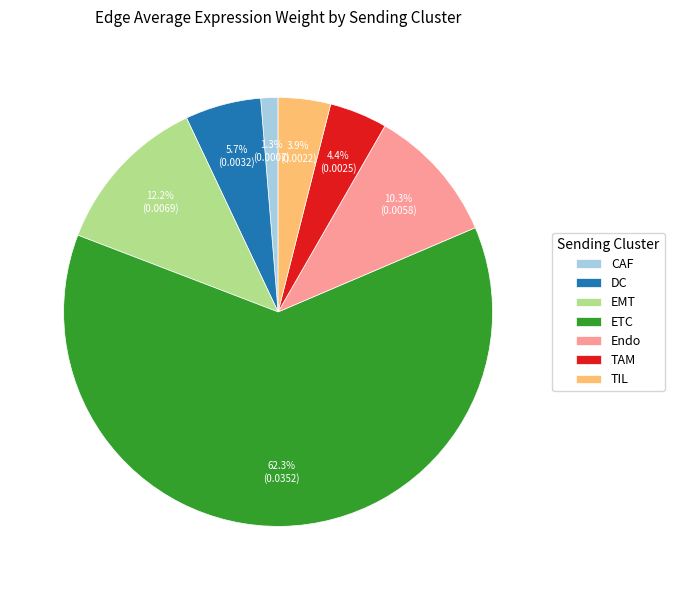

Count the number of slices in the pie.

7